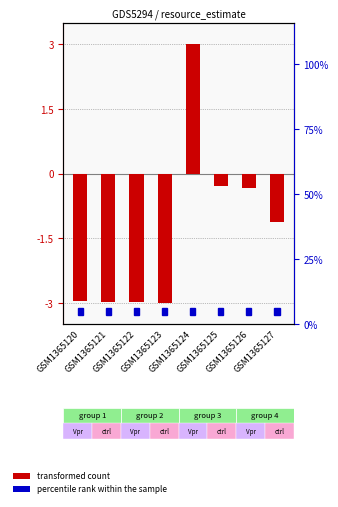

What is the sum of all values?

-10.6